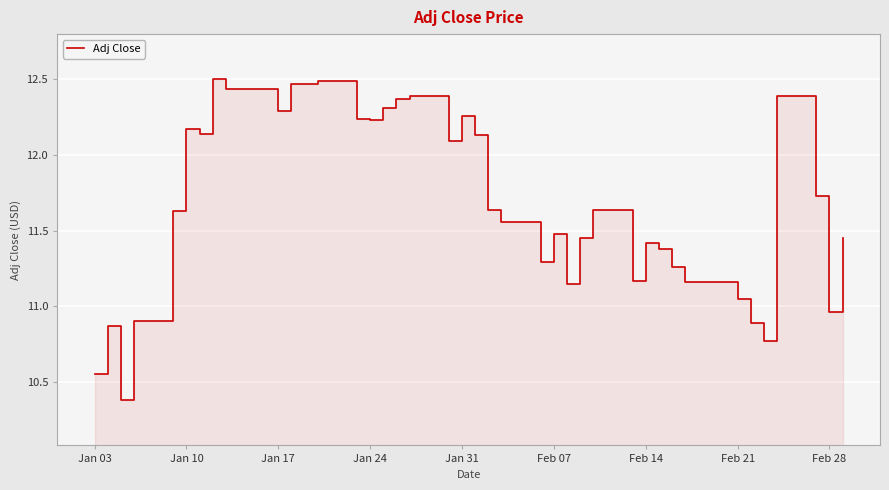

How many interior local peaks (higher than both neighbors) does the data have?

10